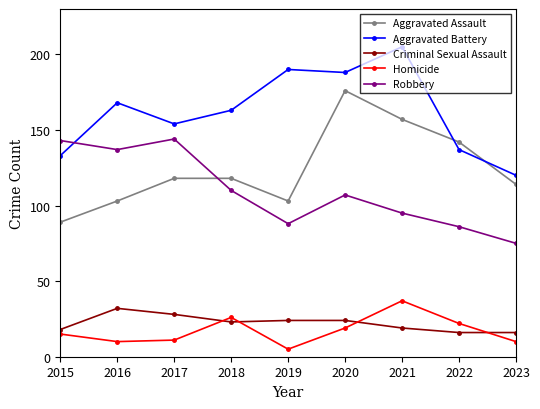

What is the difference between the maximum and minimum values in the Homicide series?

32